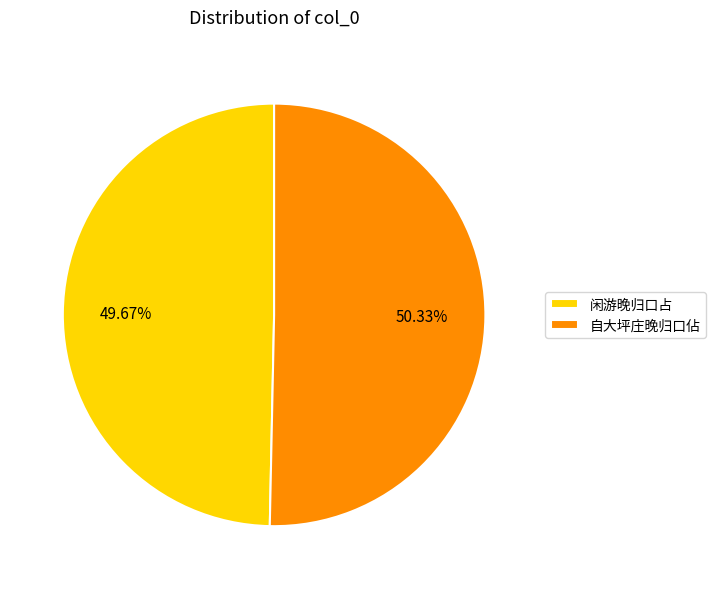

What is the smallest slice in the pie chart?

闲游晚归口占